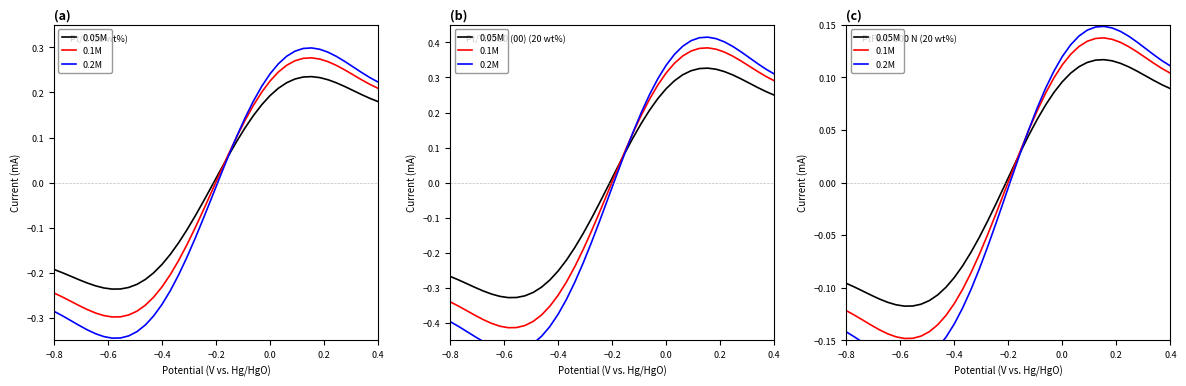

Reading left to right, transcribe all the data shown in this chart.

0.05M: -0.1	-0.1	-0.1	-0.1	-0.1	-0.1	-0.1	-0.1	-0.1	-0.1	-0.1	-0.1	-0.1	-0.1	-0.1	-0.1	-0.1	-0.0	-0.0	-0.0	0.0	0.0	0.0	0.1	0.1	0.1	0.1	0.1	0.1	0.1	0.1	0.1	0.1	0.1	0.1	0.1	0.1	0.1	0.1	0.1
0.1M: -0.1	-0.1	-0.1	-0.1	-0.1	-0.1	-0.1	-0.1	-0.1	-0.1	-0.1	-0.1	-0.1	-0.1	-0.1	-0.1	-0.1	-0.0	-0.0	-0.0	0.0	0.0	0.1	0.1	0.1	0.1	0.1	0.1	0.1	0.1	0.1	0.1	0.1	0.1	0.1	0.1	0.1	0.1	0.1	0.1
0.2M: -0.1	-0.1	-0.2	-0.2	-0.2	-0.2	-0.2	-0.2	-0.2	-0.2	-0.2	-0.2	-0.1	-0.1	-0.1	-0.1	-0.1	-0.1	-0.0	-0.0	0.0	0.0	0.1	0.1	0.1	0.1	0.1	0.1	0.1	0.1	0.1	0.1	0.1	0.1	0.1	0.1	0.1	0.1	0.1	0.1